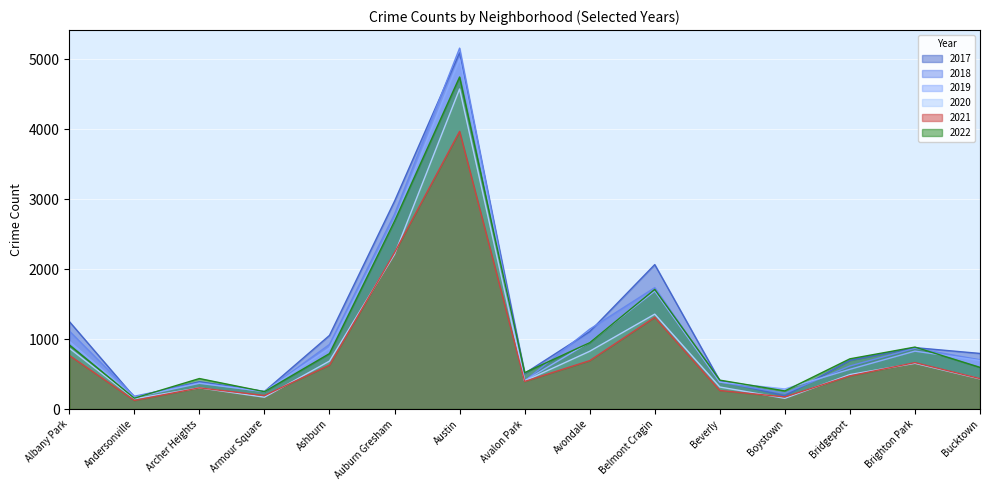

Reading left to right, list all the values displayed in this chart.

2017: 1252	171	391	251	1053	2973	5095	509	1107	2066	404	188	697	878	795
2019: 968	166	368	249	872	2700	5008	405	957	1687	385	287	568	828	694
2021: 767	123	303	193	629	2237	3971	395	692	1312	265	173	474	664	435
2020: 870	147	303	169	686	2213	4578	400	826	1357	315	153	493	654	431
2018: 1117	183	374	248	924	2787	5162	401	1142	1736	386	224	616	869	704
2022: 918	155	436	248	793	2687	4749	520	949	1711	413	259	718	886	596